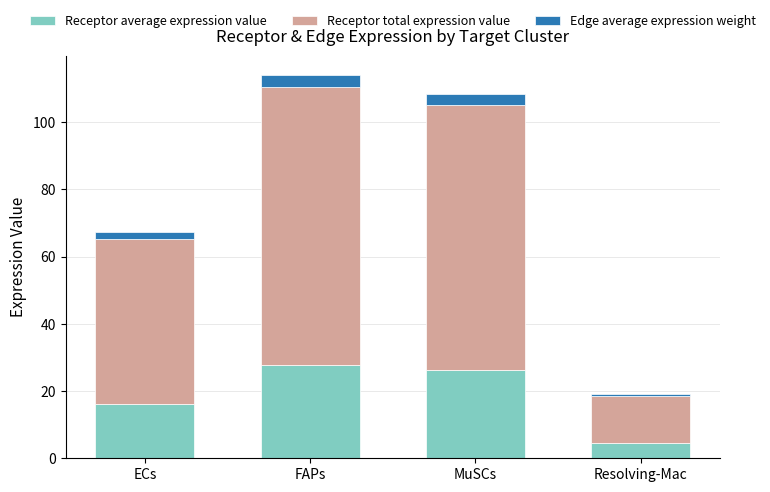

What is the total value across all series at MuSCs?

108.5